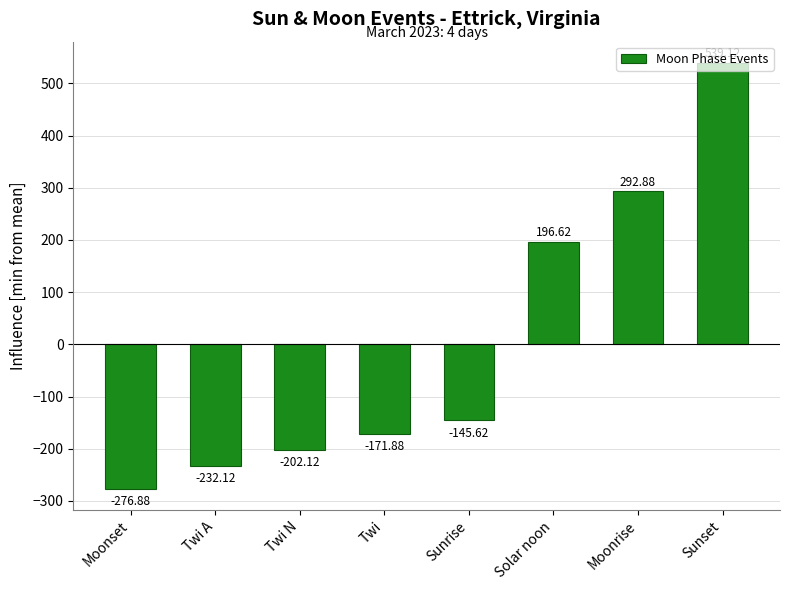

Which has a higher value, Solar noon or Twi?

Solar noon